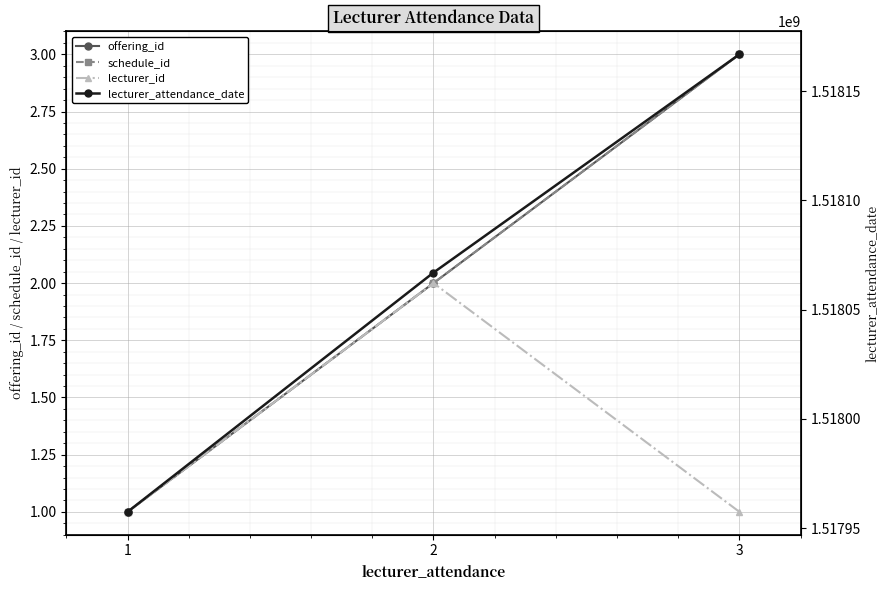

At 1, list the series in order from largest to smallest.

lecturer_attendance_date, offering_id, schedule_id, lecturer_id